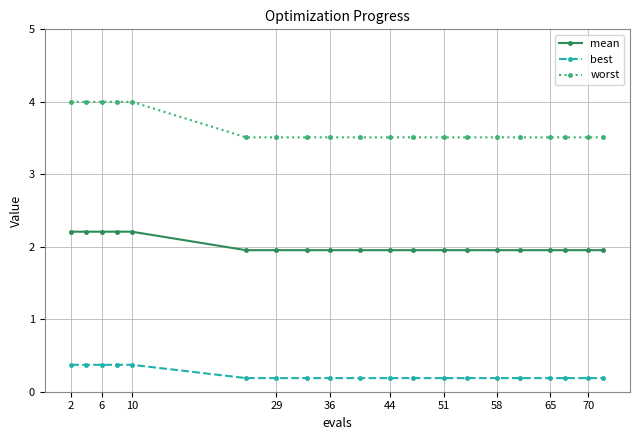

Which series has the largest range (max minus min)?

worst